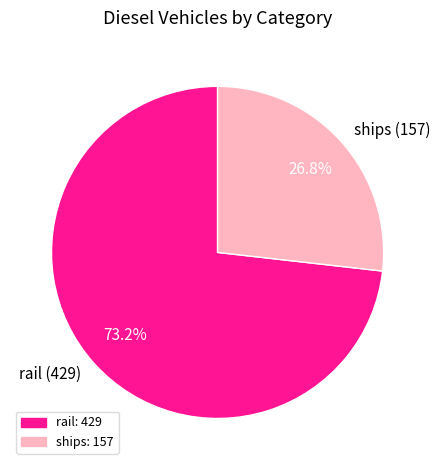

What percentage is NOT represented by rail?

26.8%